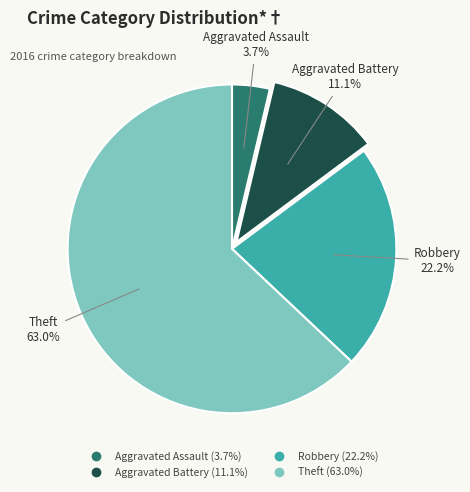

Which has a higher value, Aggravated Assault or Aggravated Battery?

Aggravated Battery